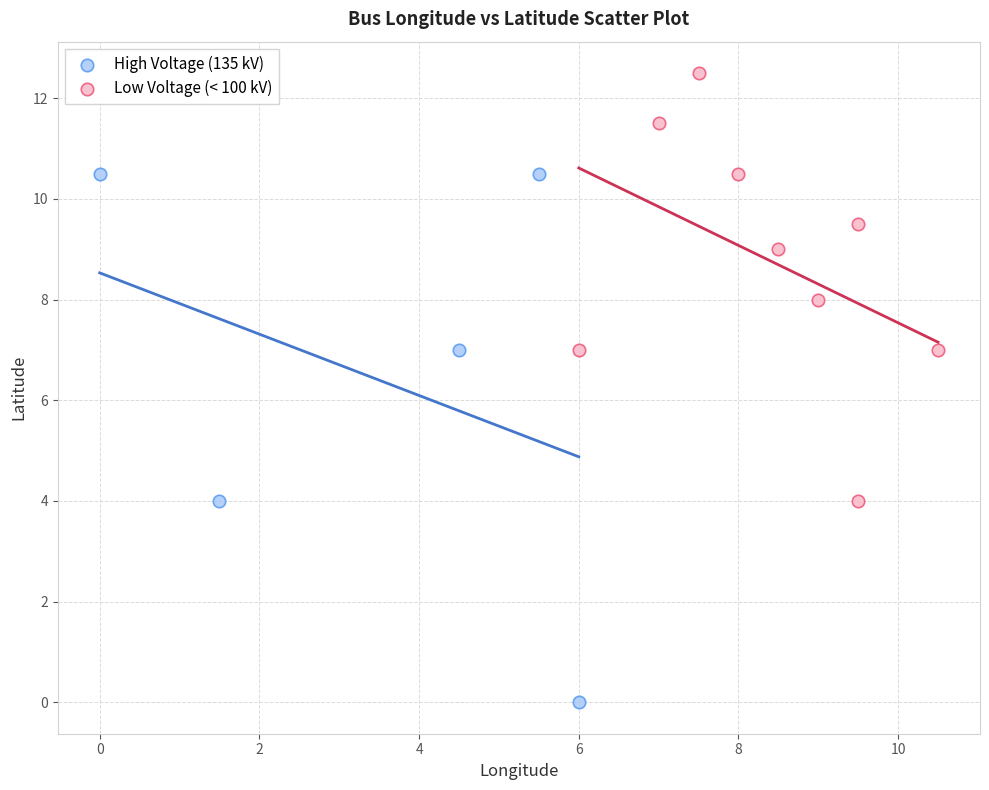

What are all the series names shown in the legend?

High Voltage (135 kV), Low Voltage (< 100 kV)